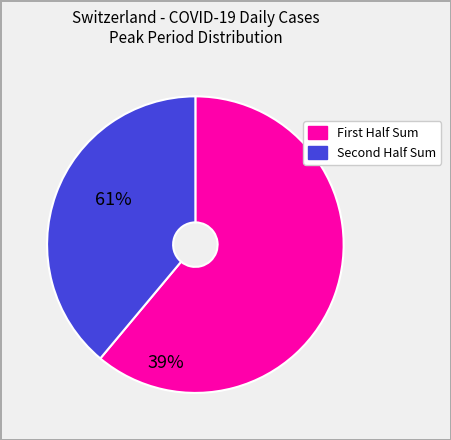

Does any single category account for the majority?

Yes